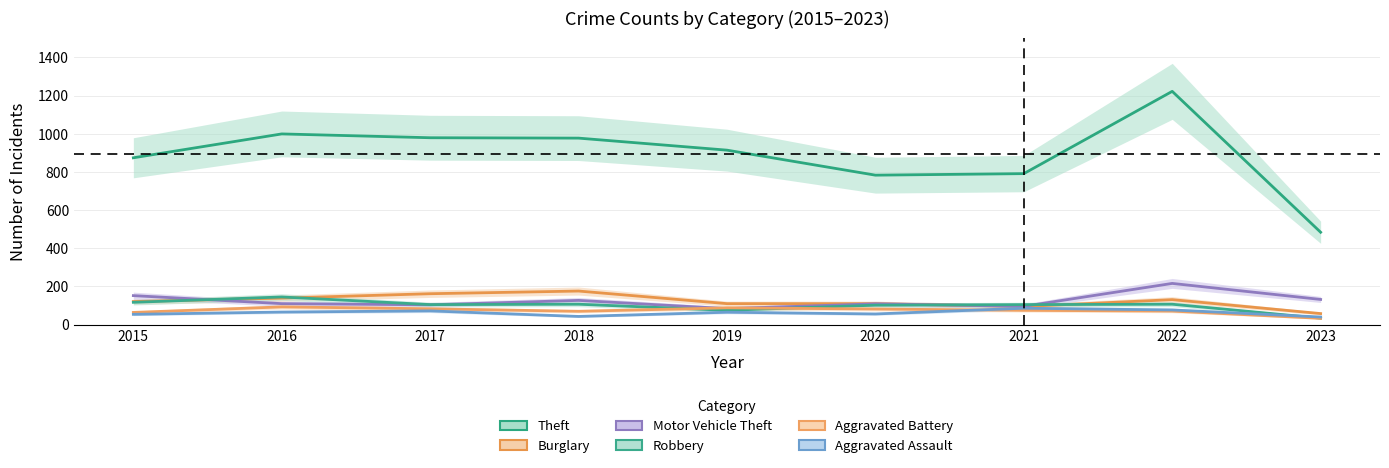

What is the value of the Burglary point at the 6th from the left?

110